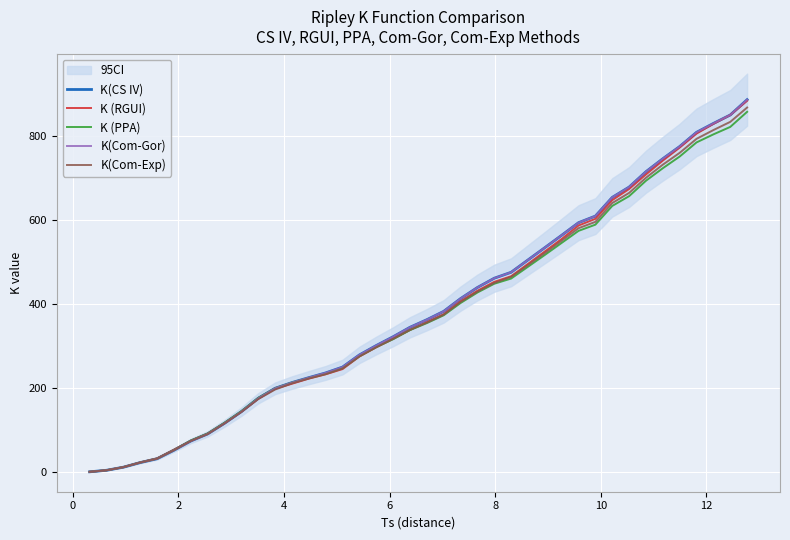

Is this an area chart (filled region under the line)?

No